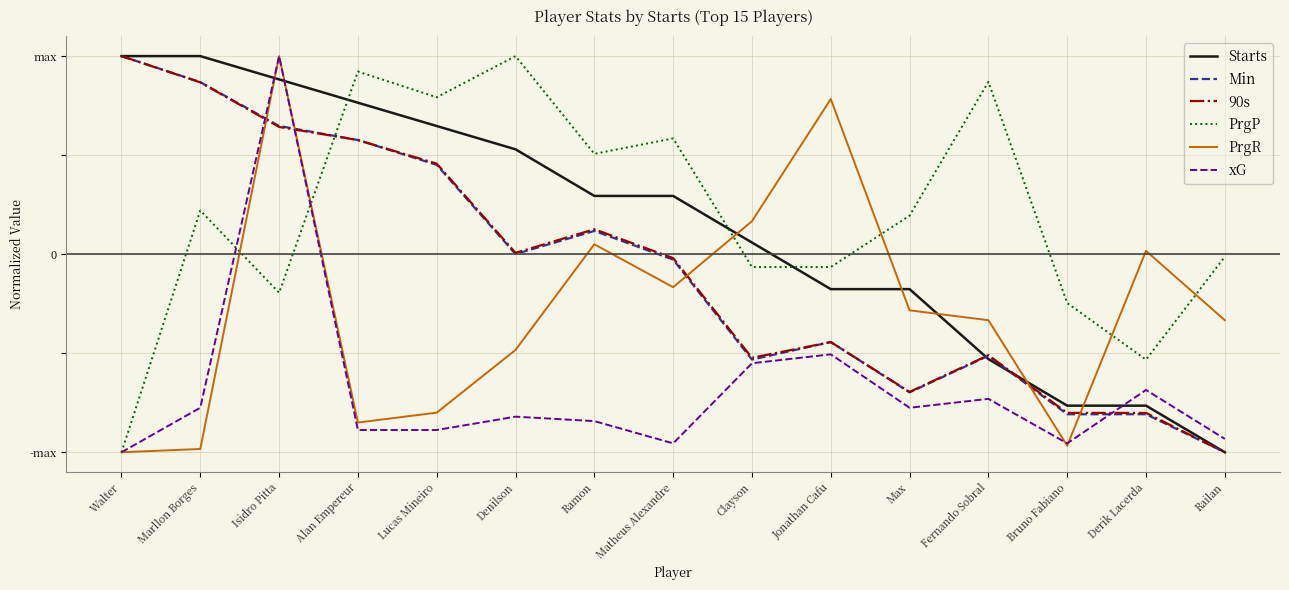

What are all the series names shown in the legend?

Starts, Min, 90s, PrgP, PrgR, xG